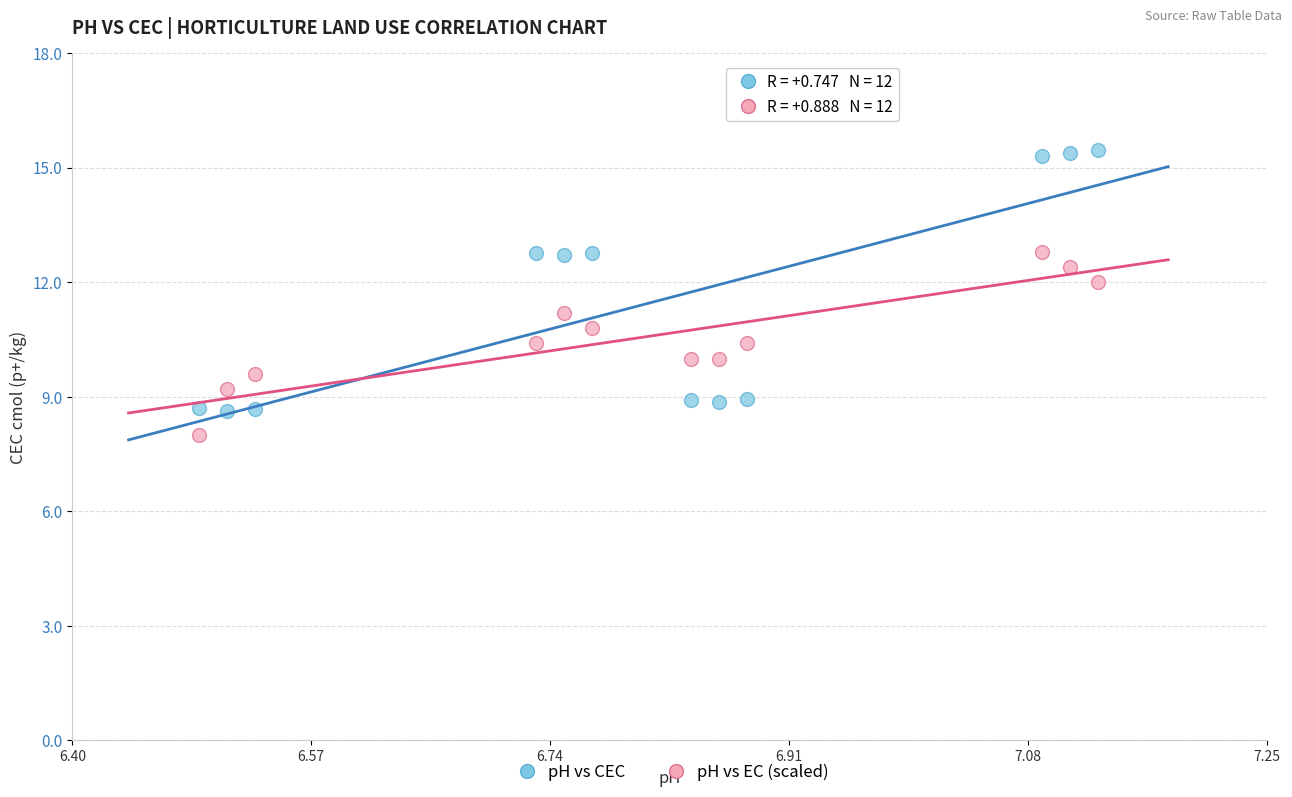

Across all data points, what is the range of X values (max minus min)?

0.6